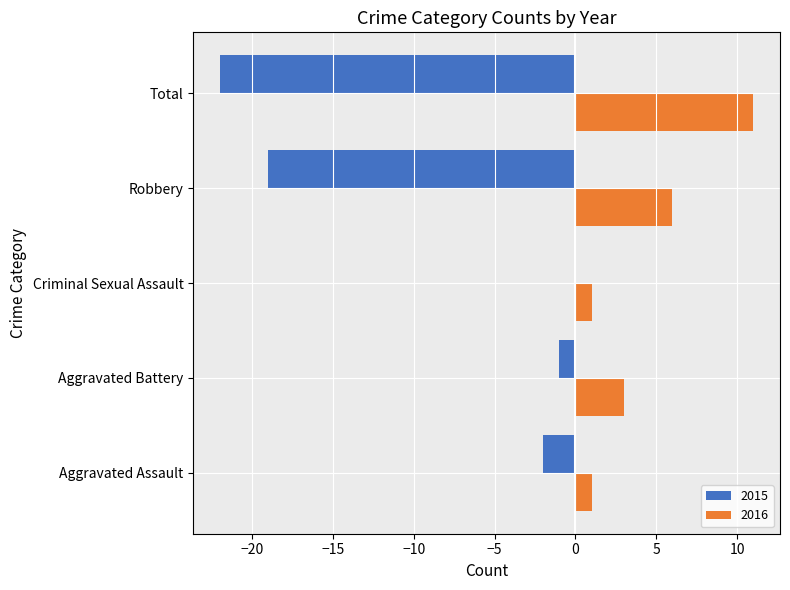

What are all the series names shown in the legend?

2015, 2016